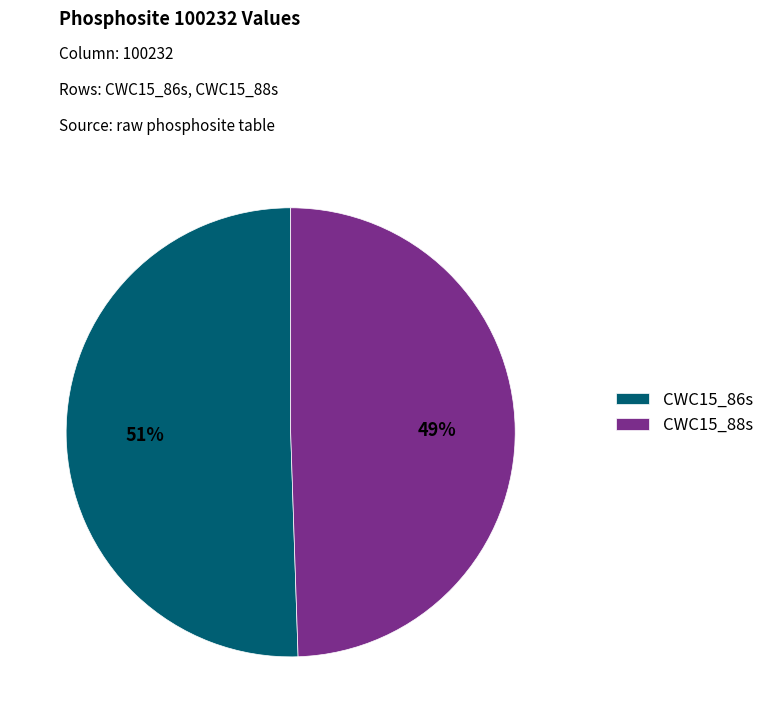

Which category has the smallest portion of the pie?

CWC15_88s